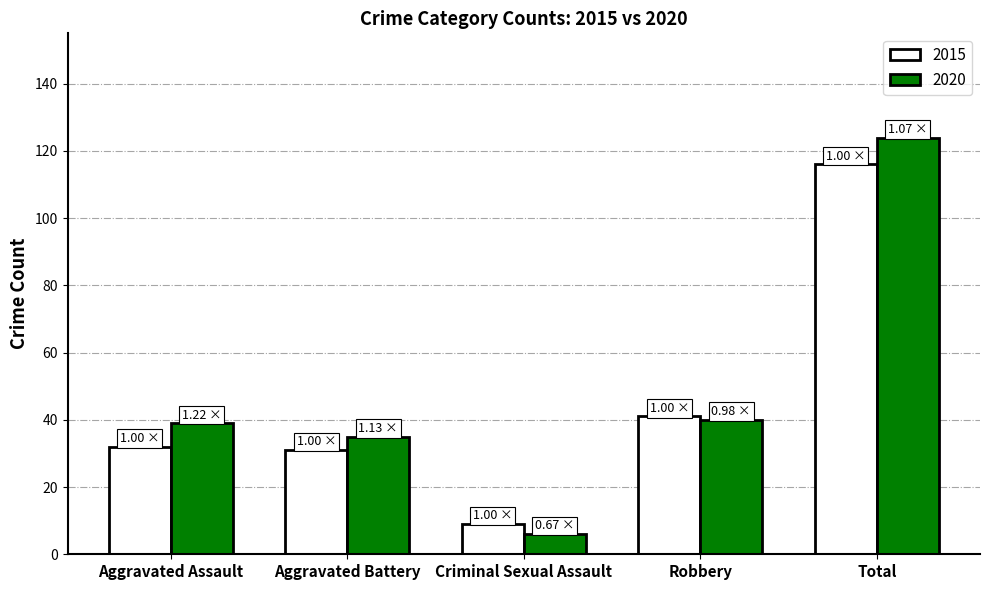

What is the total value across all series at Aggravated Battery?

66